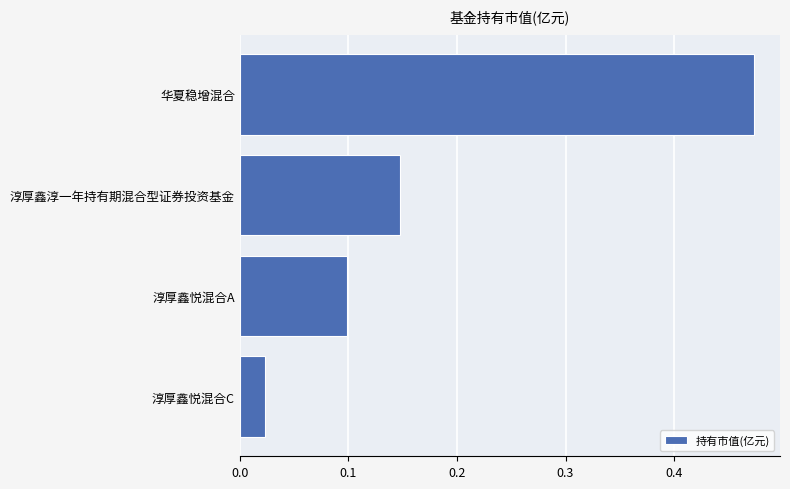

Rank the categories by value from lowest to highest.

淳厚鑫悦混合C, 淳厚鑫悦混合A, 淳厚鑫淳一年持有期混合型证券投资基金, 华夏稳增混合